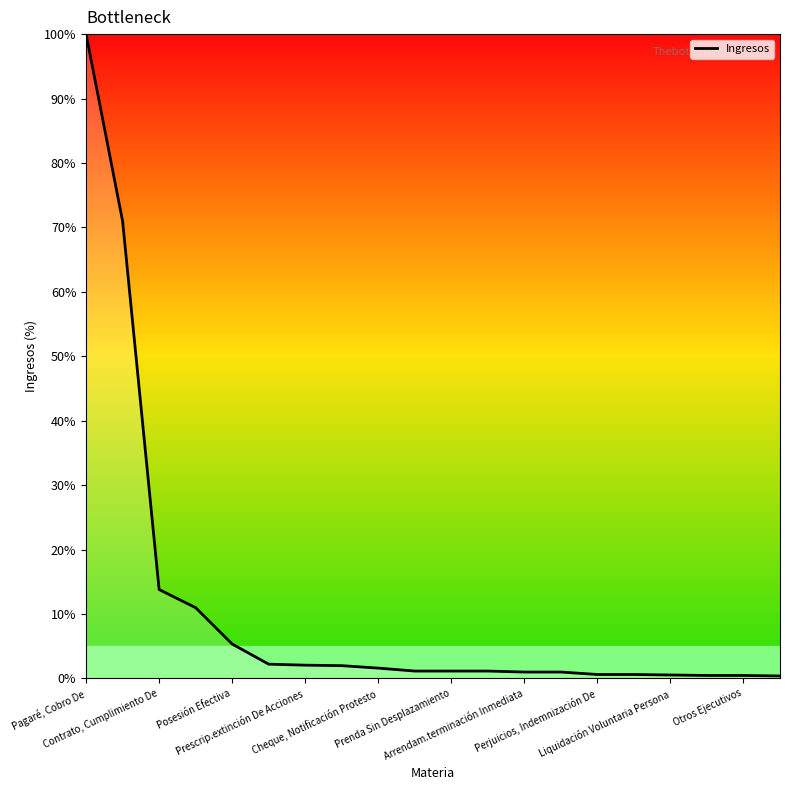

How many lines are shown in the chart?

1